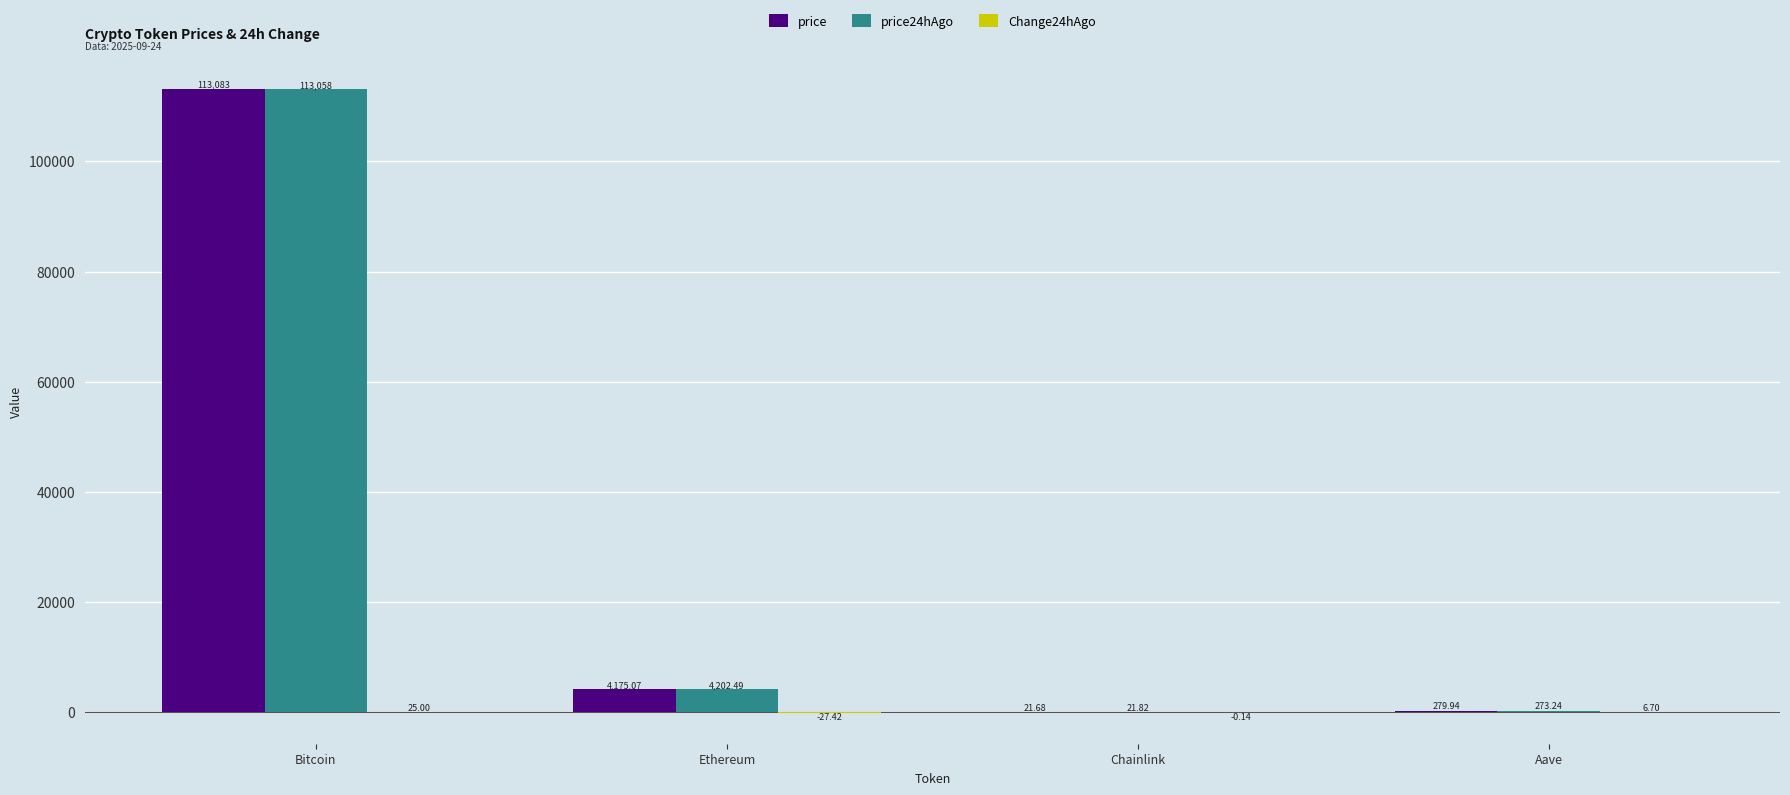

Where is price24hAgo nearest to the value 56539?

Ethereum